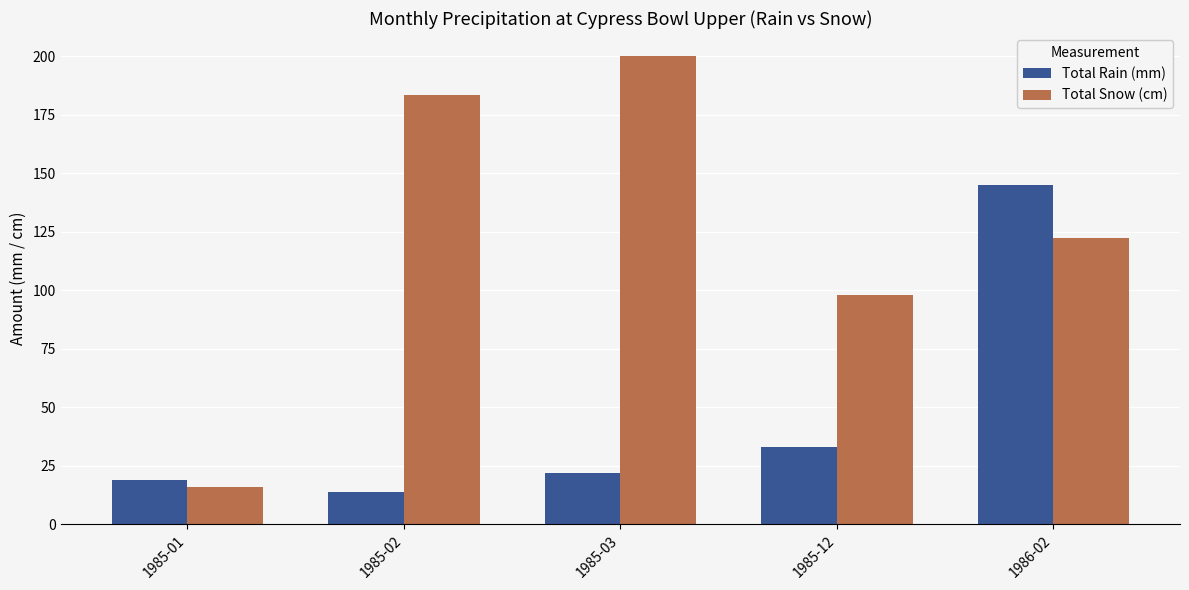

What is the difference between the Total Snow (cm) values at 1985-12 and 1985-03?

101.9